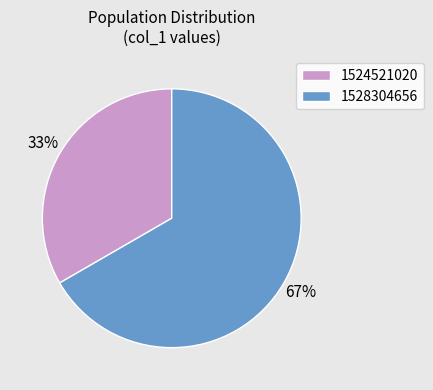

Rank the categories by value from lowest to highest.

1524521020, 1528304656